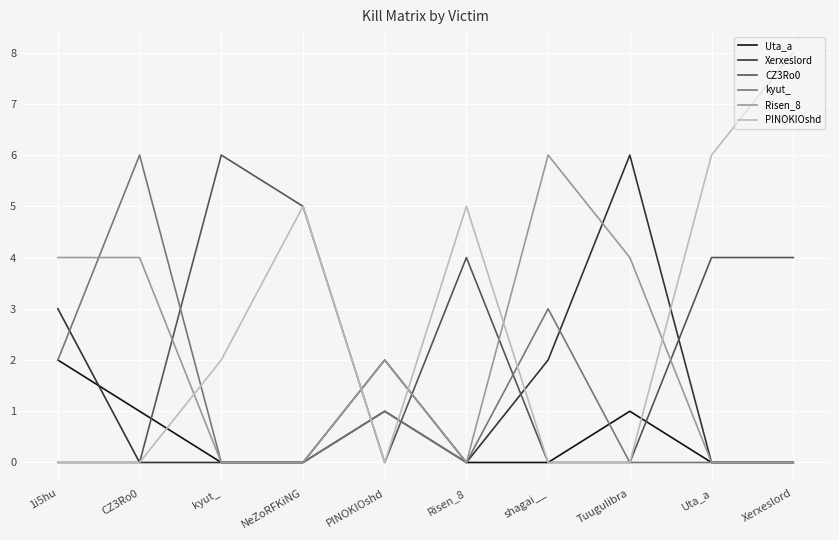

True or false: PINOKIOshd has a value of 5 at NeZoRFKiNG.

True